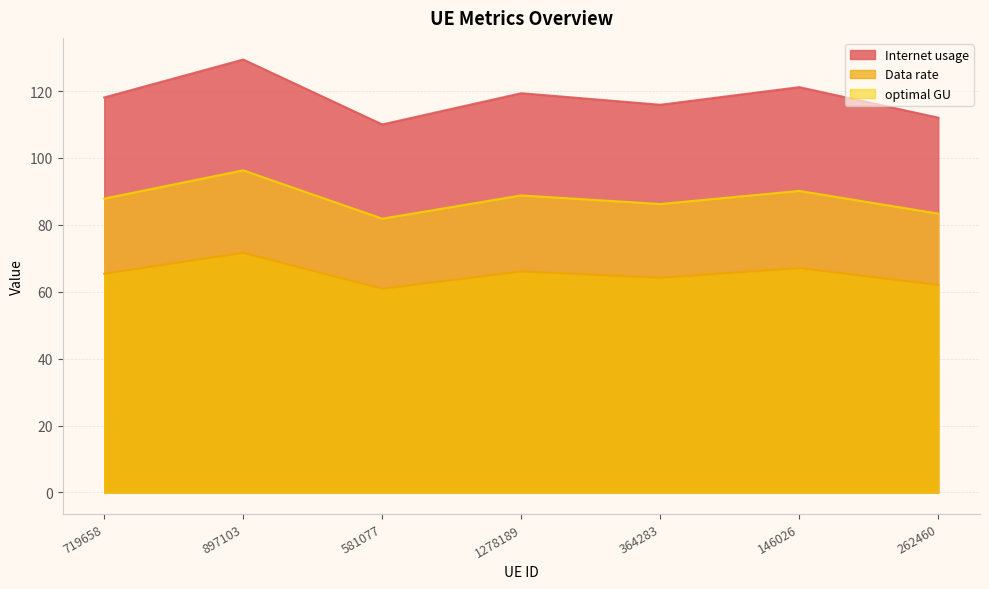

What is the minimum value for optimal GU?

81.9